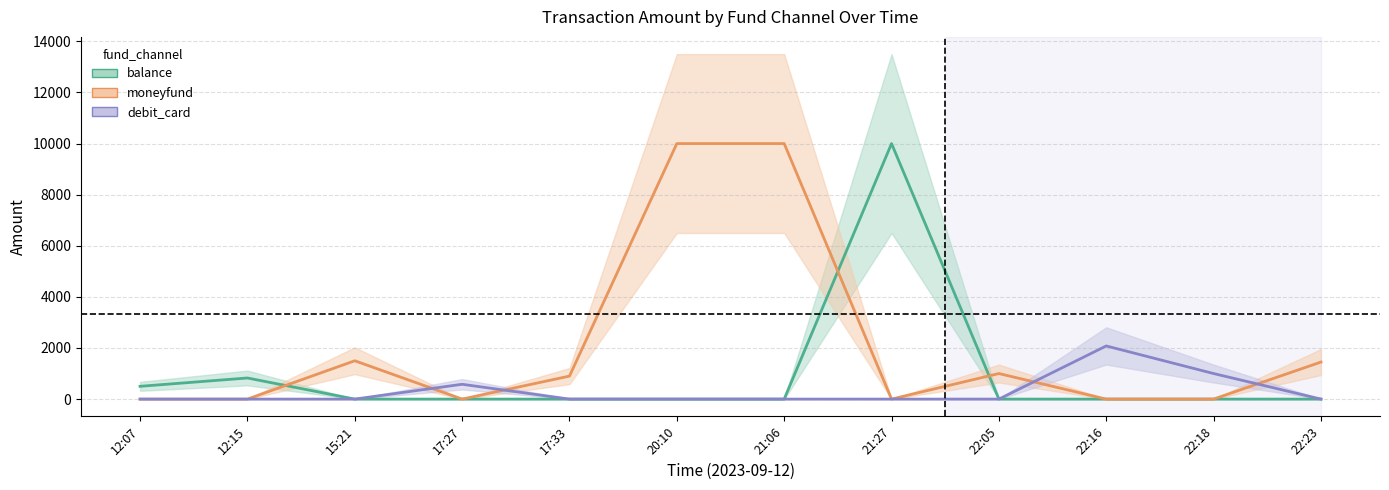

Which series has the widest spread of values?

balance